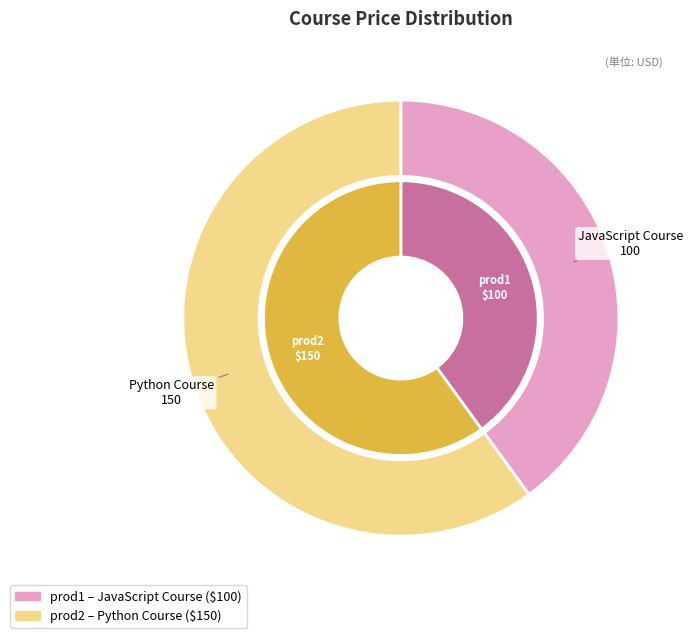

Which category has the biggest portion of the pie?

prod2